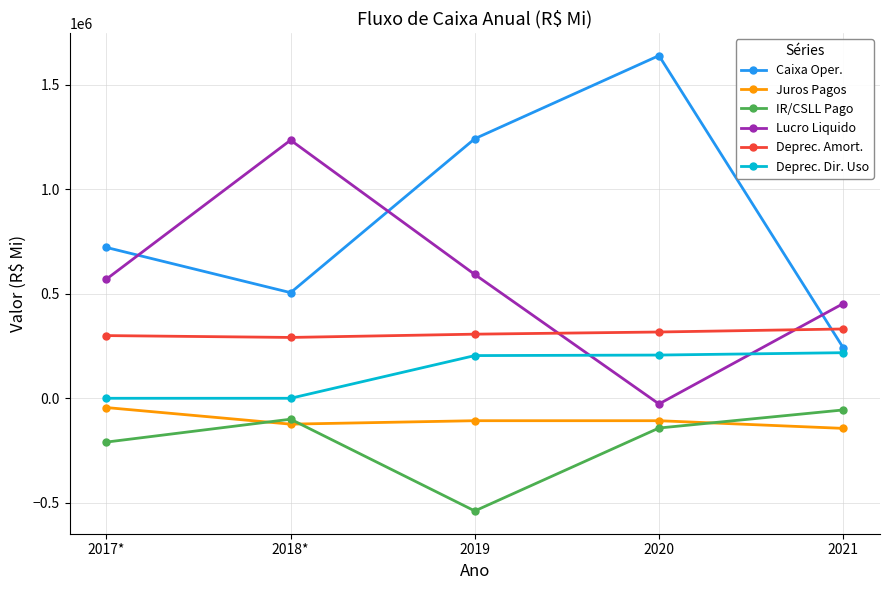

True or false: Lucro Liquido has a value of 453128.0 at 2021.

True